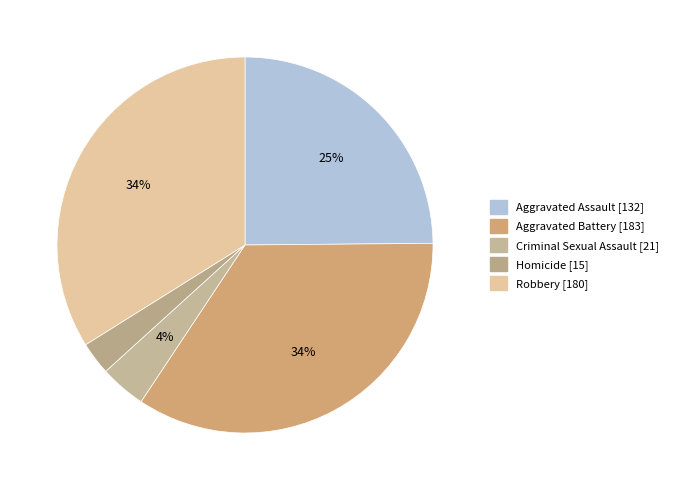

Count the number of slices in the pie.

5